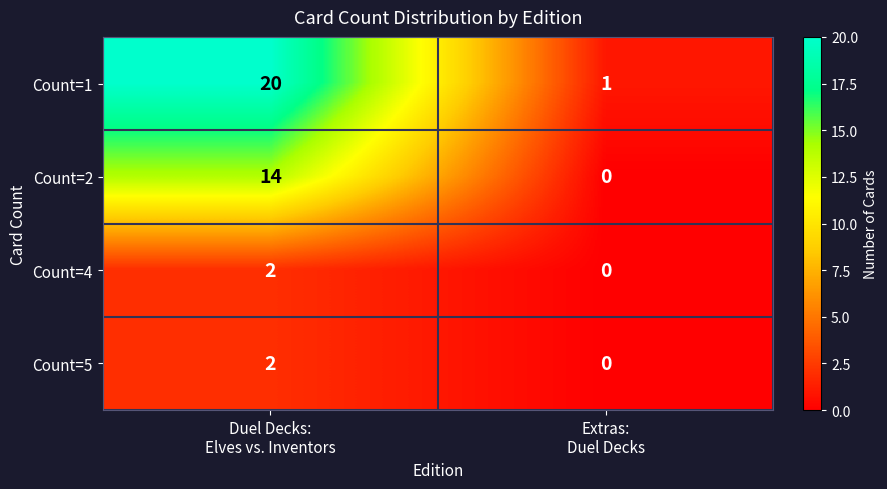

Which series changed the most between Duel Decks:
Elves vs. Inventors and Extras:
Duel Decks?

Count=1